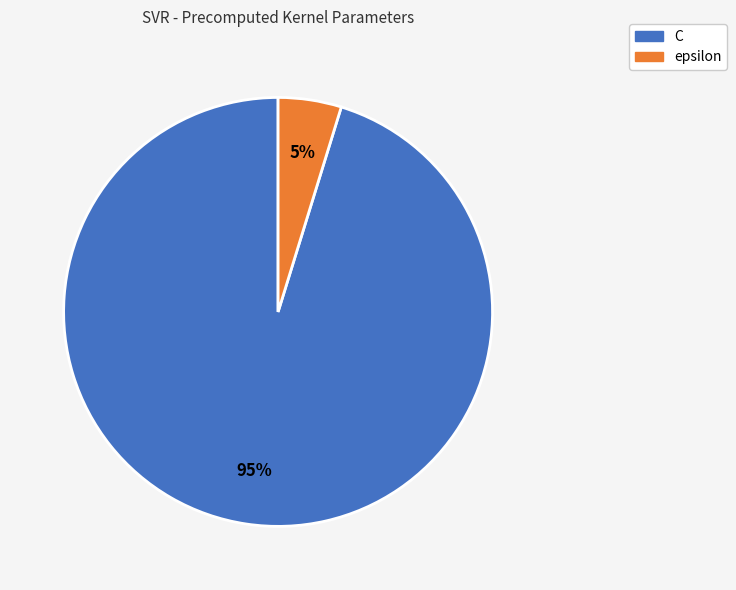

Is the sum of epsilon and C greater than half?

Yes